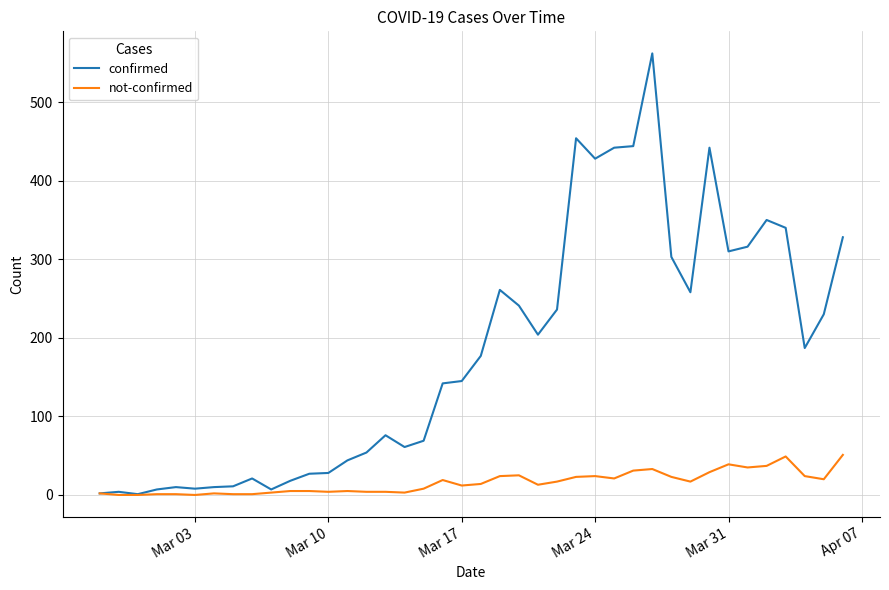

Which series has the largest range (max minus min)?

confirmed